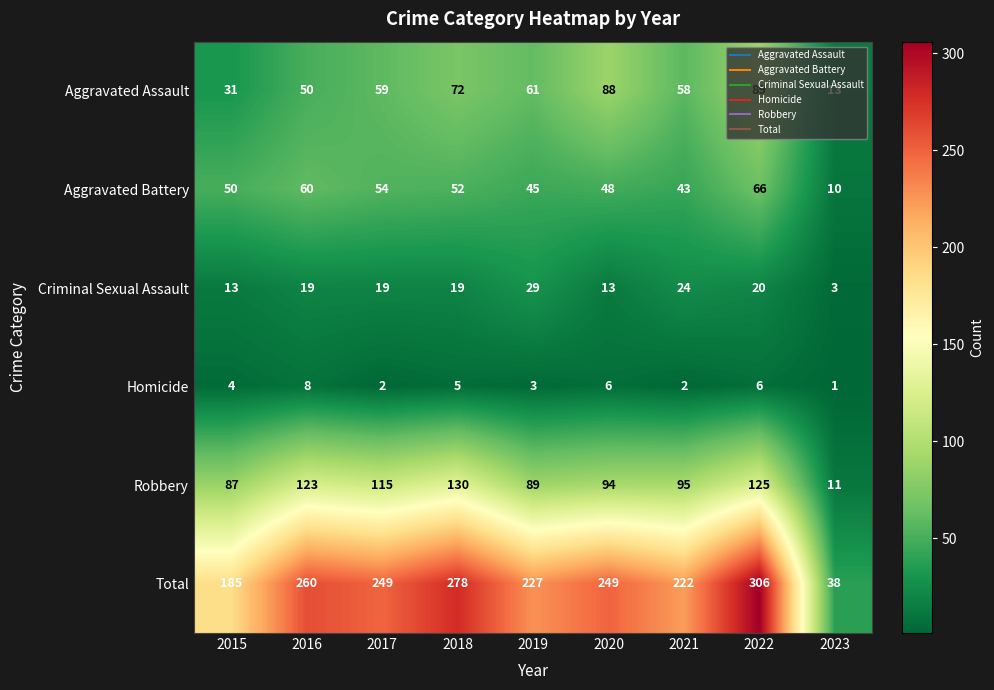

What is the difference between the maximum and minimum values in the Aggravated Assault series?

76